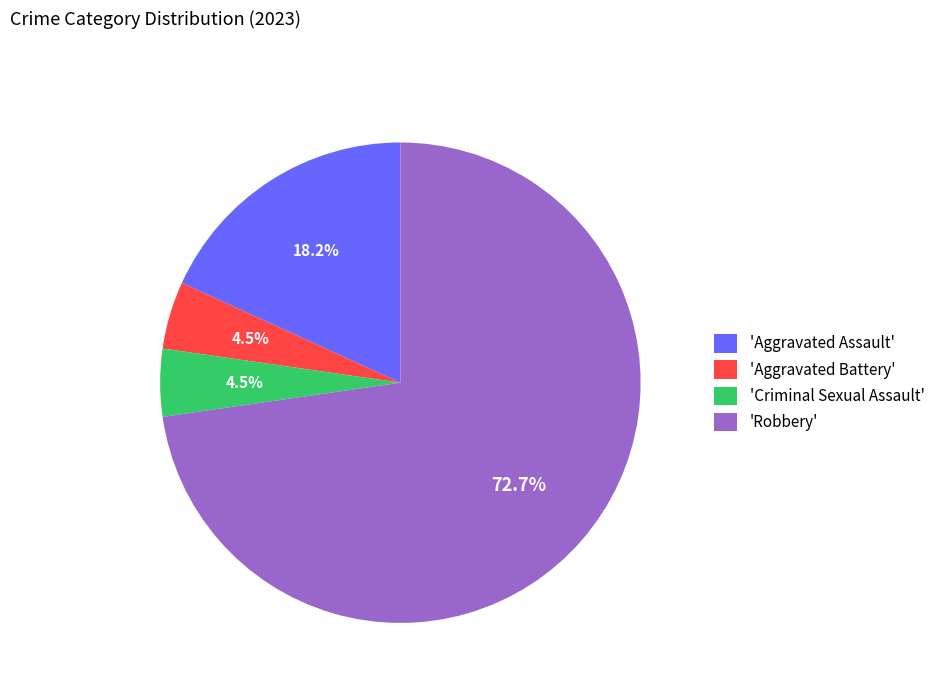

Is there any slice that represents more than half of the pie?

Yes